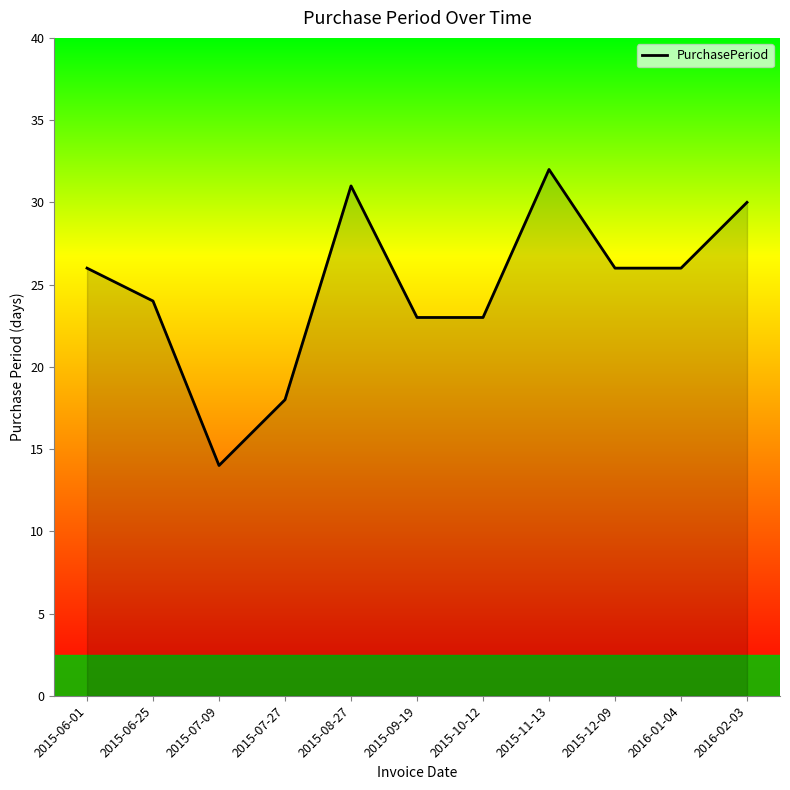

What is the difference between the values at 2015-07-27 and 2015-11-13?

14